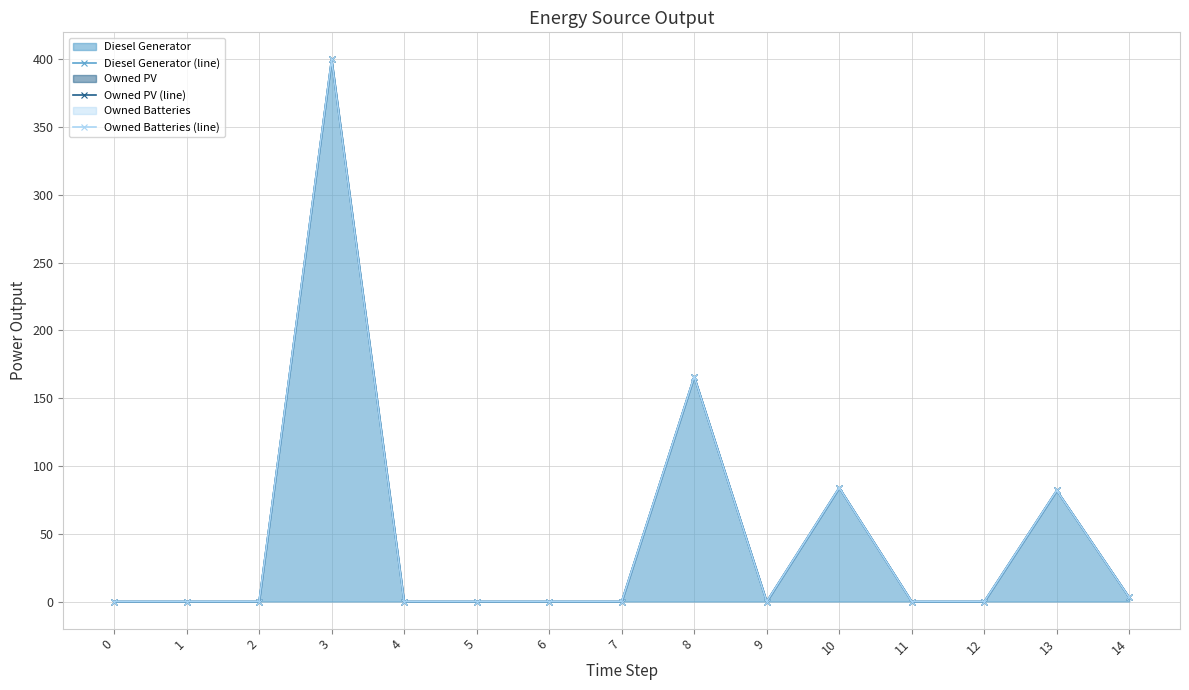

List the labels in order of Diesel Generator (line) value, smallest first.

0, 1, 2, 4, 5, 6, 7, 9, 11, 12, 14, 13, 10, 8, 3